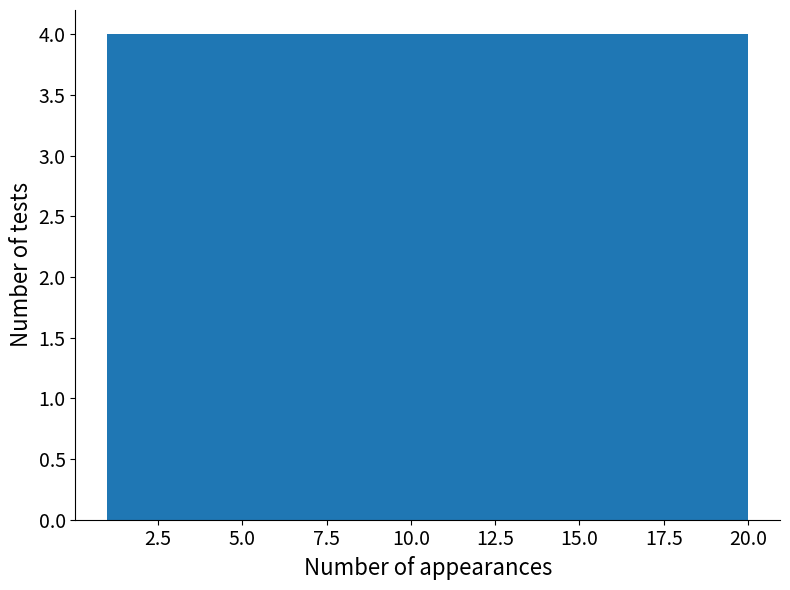

What is the height of the bar covering 4.8 to 8.6 on the x-axis? Neither the bar edges nor the heights are printed on the chart, so give them approximately, as read against the axes.

4